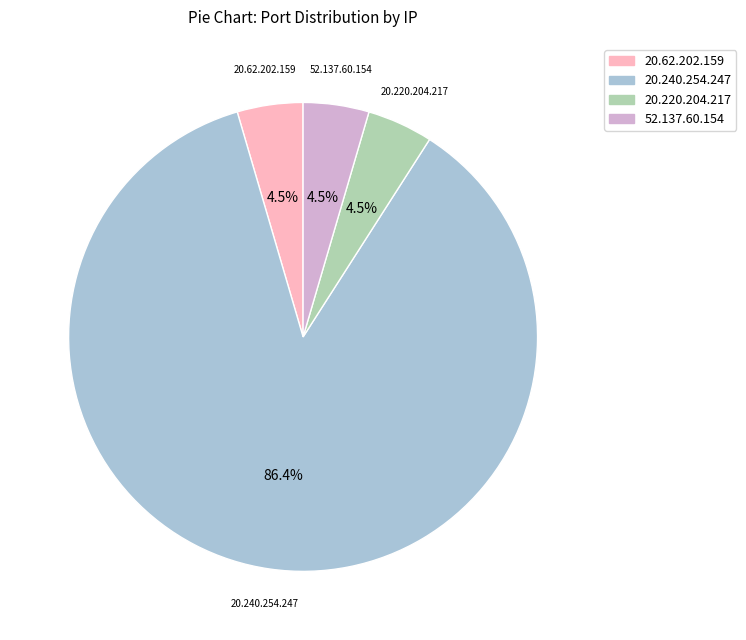

To the nearest percent, what is the average slice percentage?

25%